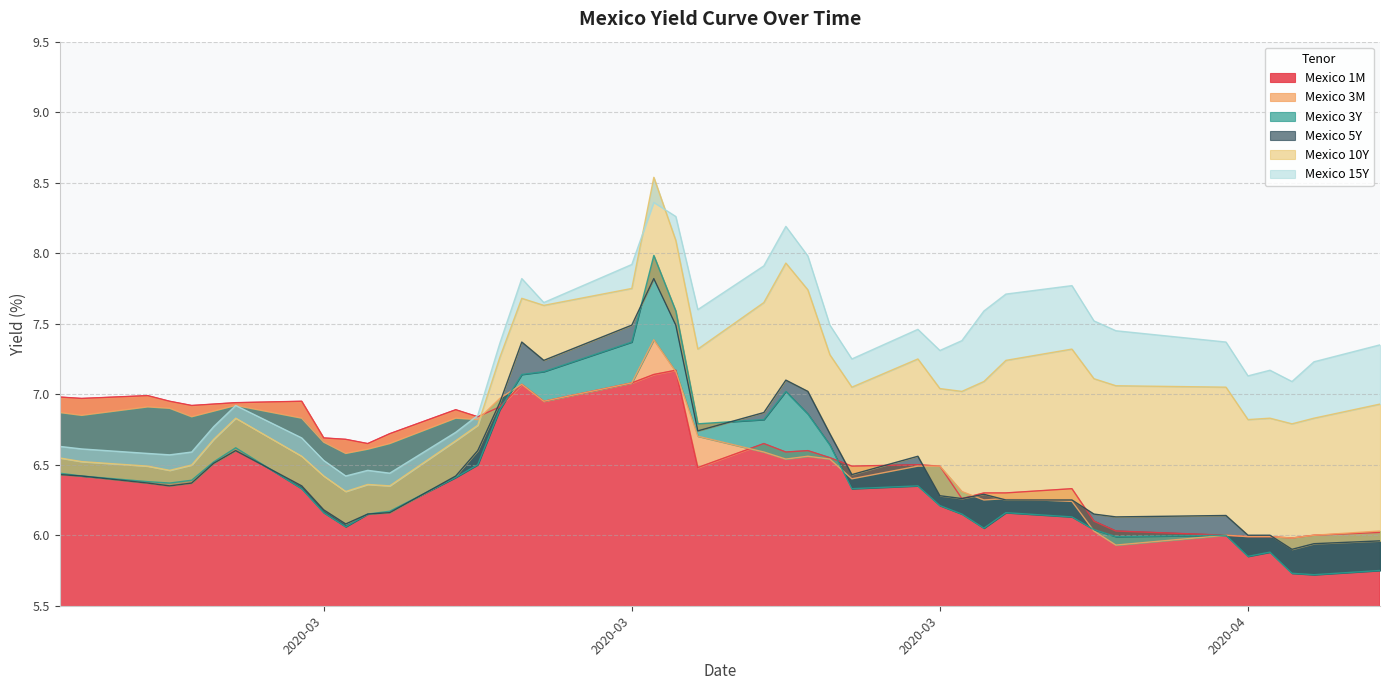

How many interior local peaks does the Mexico 15Y series have?

8